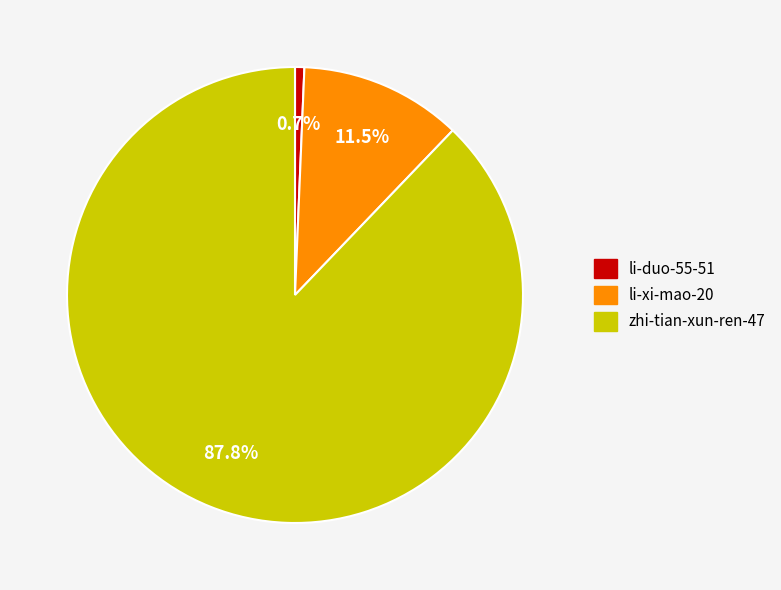

Between zhi-tian-xun-ren-47 and li-duo-55-51, which is larger?

zhi-tian-xun-ren-47